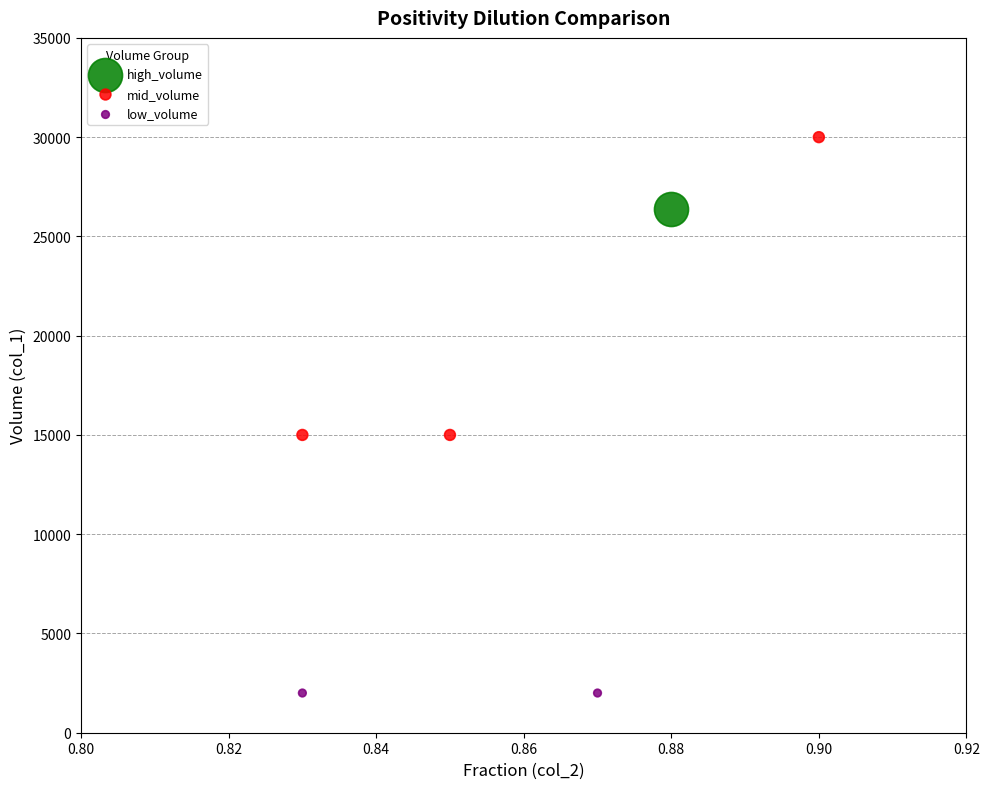

What are all the series names shown in the legend?

high_volume, mid_volume, low_volume